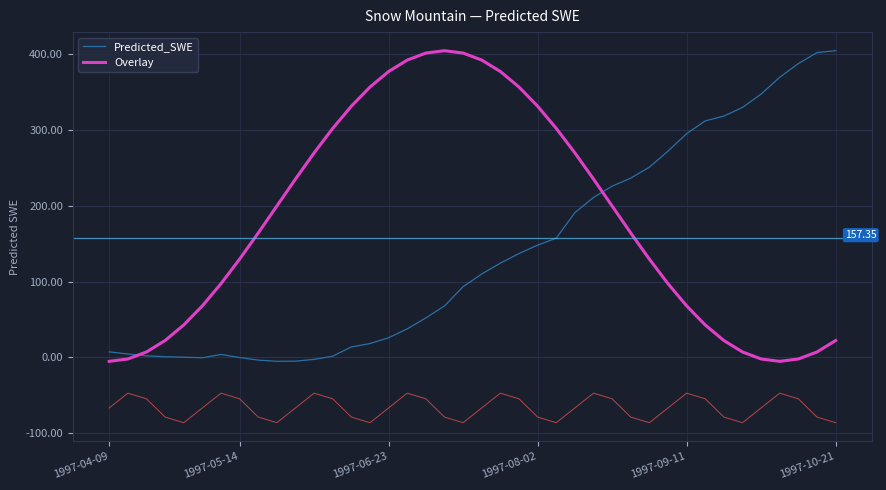

Is the value of Predicted_SWE at 15 greater than the value of Overlay at 17?

No